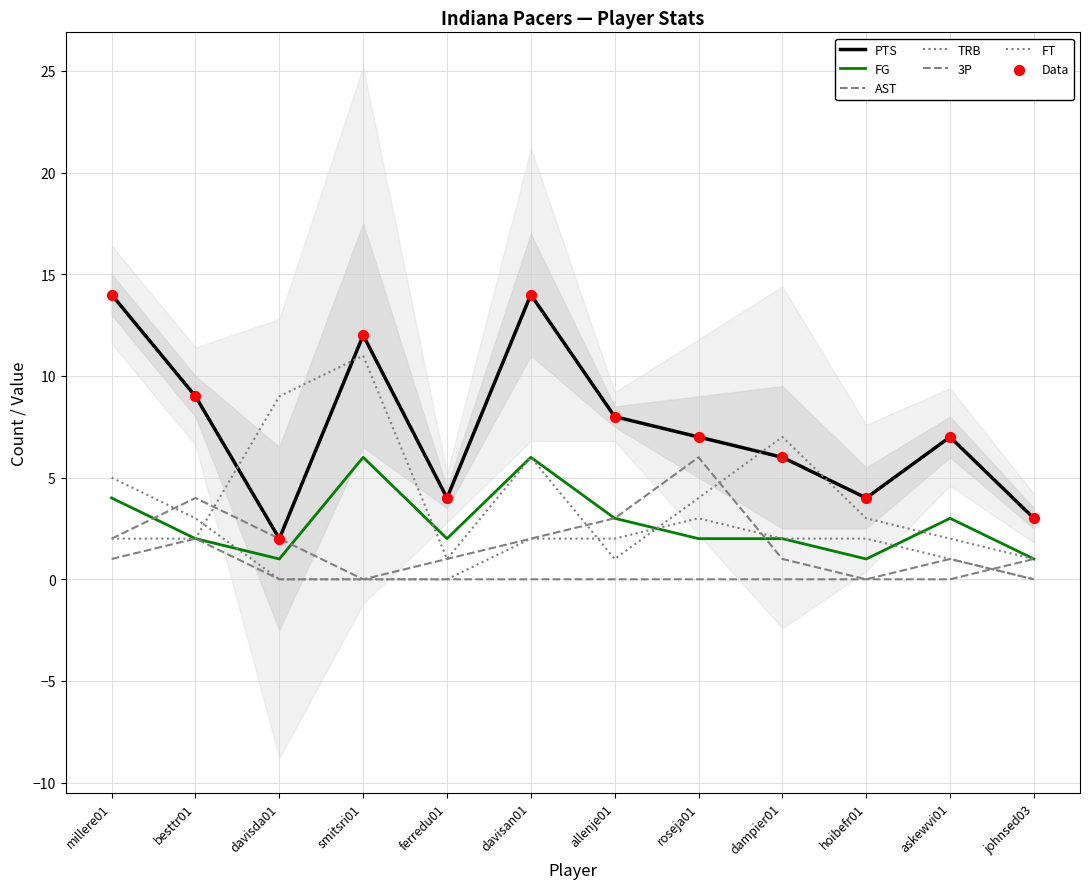

Which series contains the highest Y value?

PTS